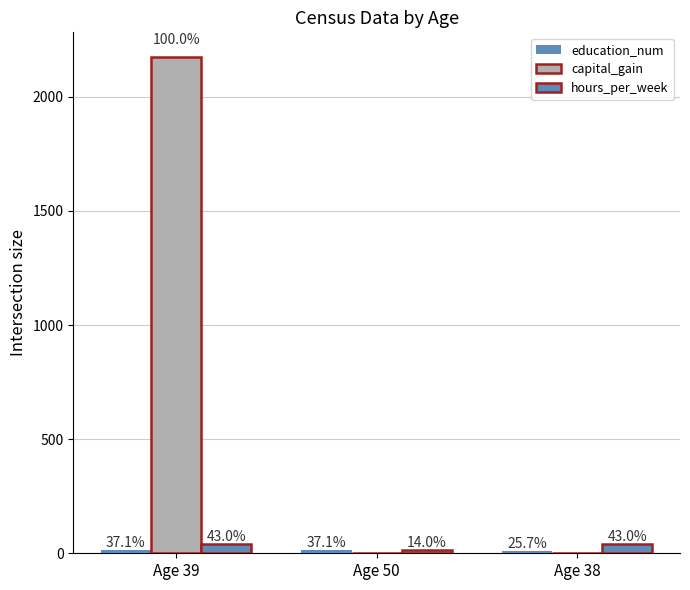

Are the bars grouped side by side (vs. stacked)?

Yes